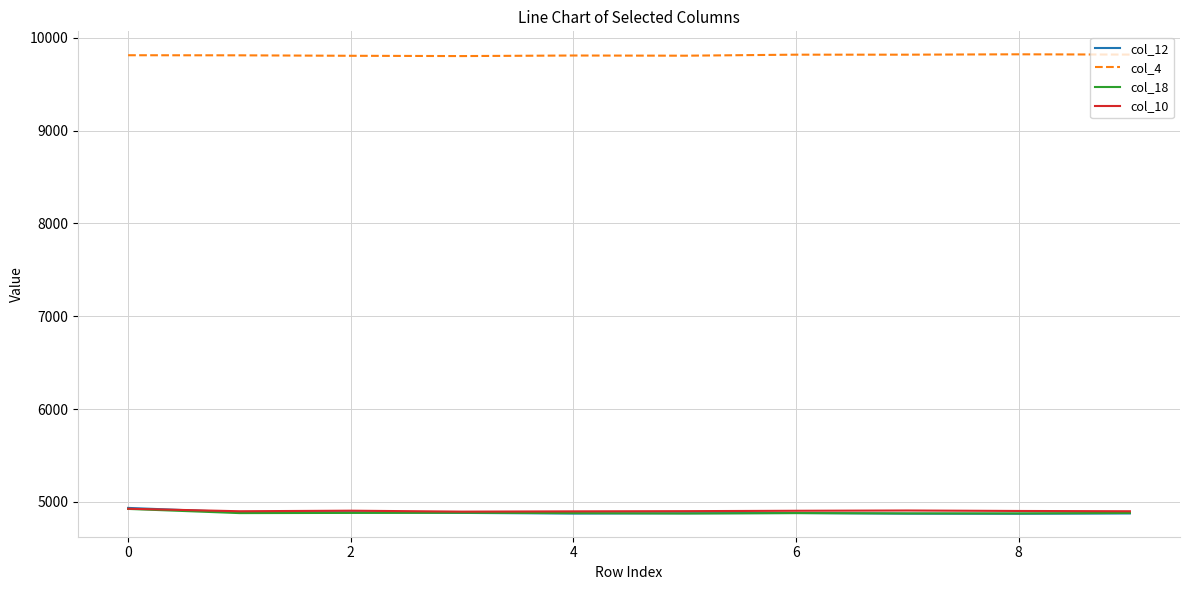

What is the maximum value for col_4?

9823